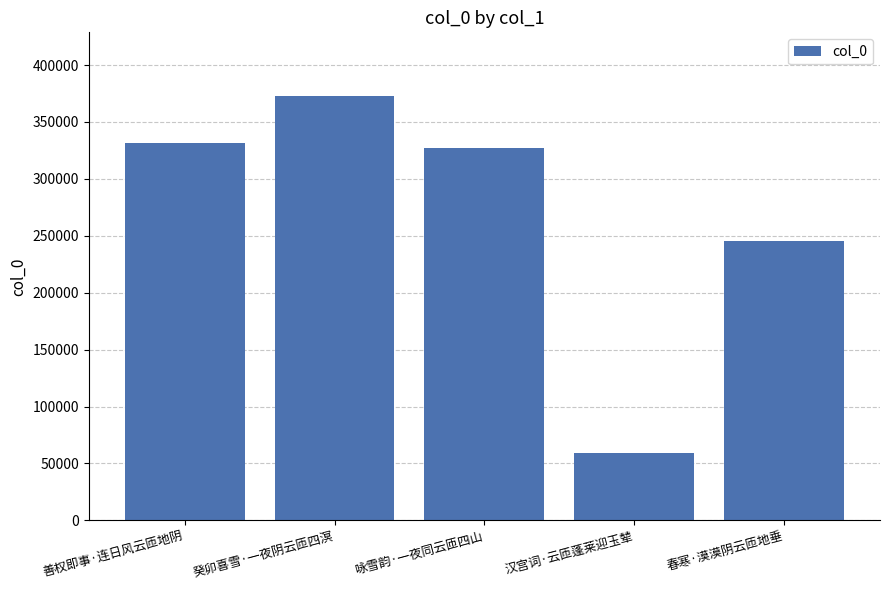

Are the bars horizontal?

No